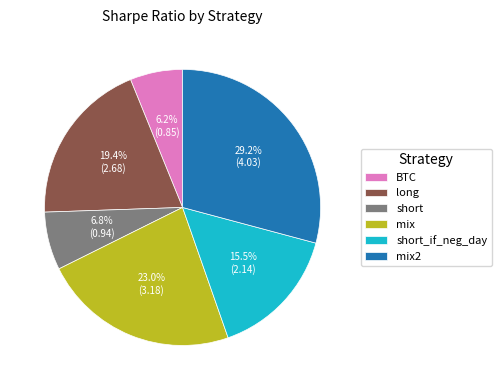

Does short represent more than half of the total?

No